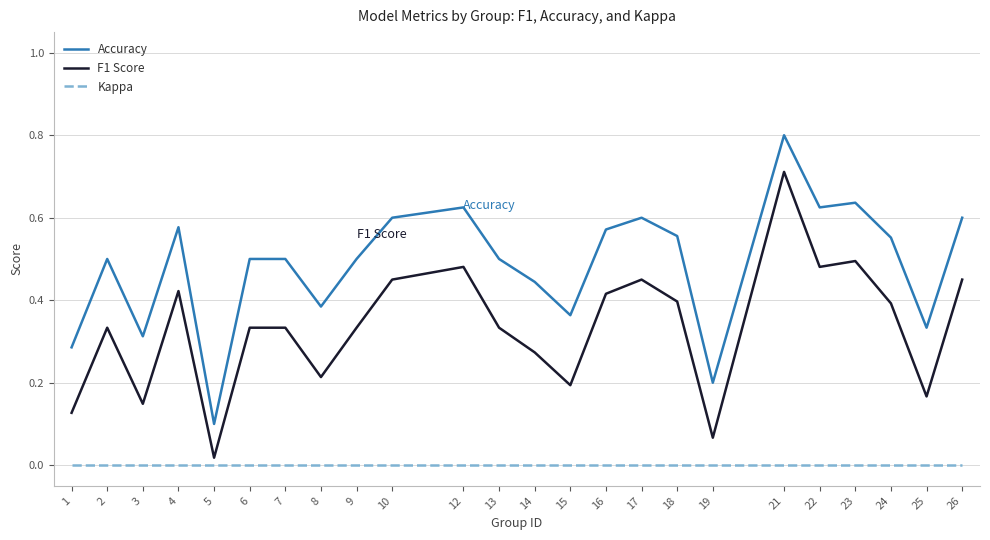

True or false: Kappa and Accuracy cross at least once.

False